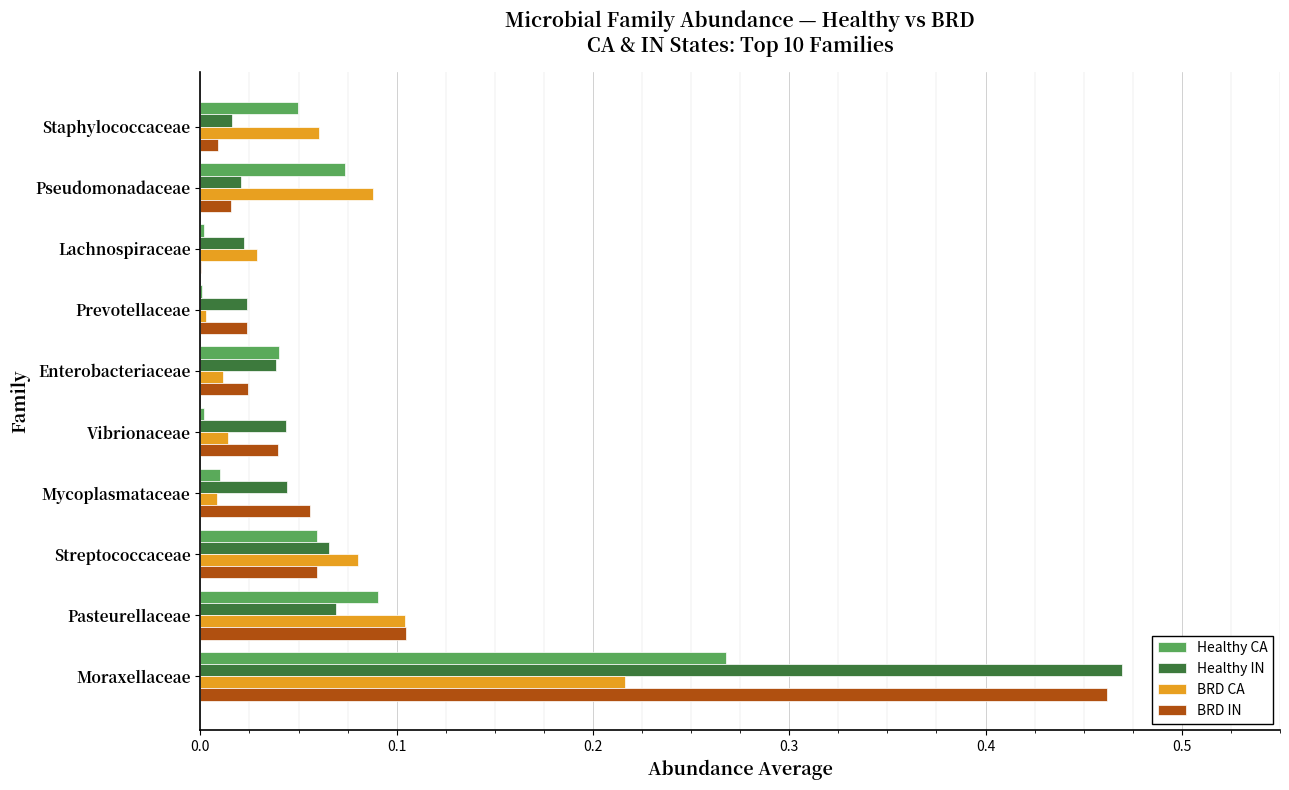

True or false: BRD IN has a value of 0.0 at Streptococcaceae.

False